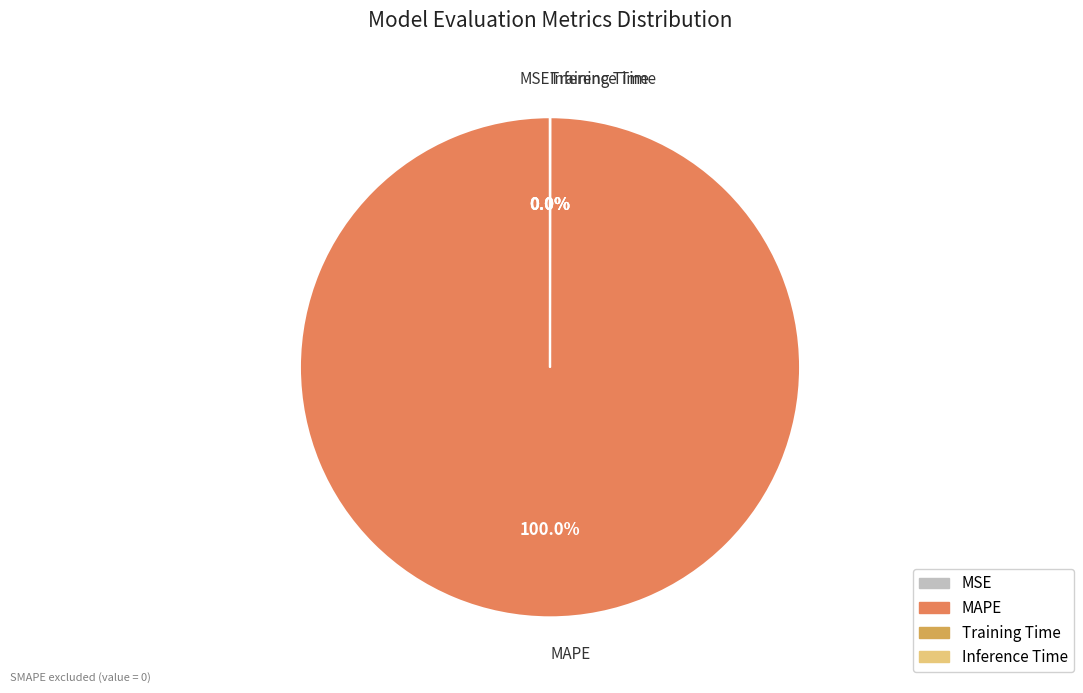

Does any single category account for the majority?

Yes